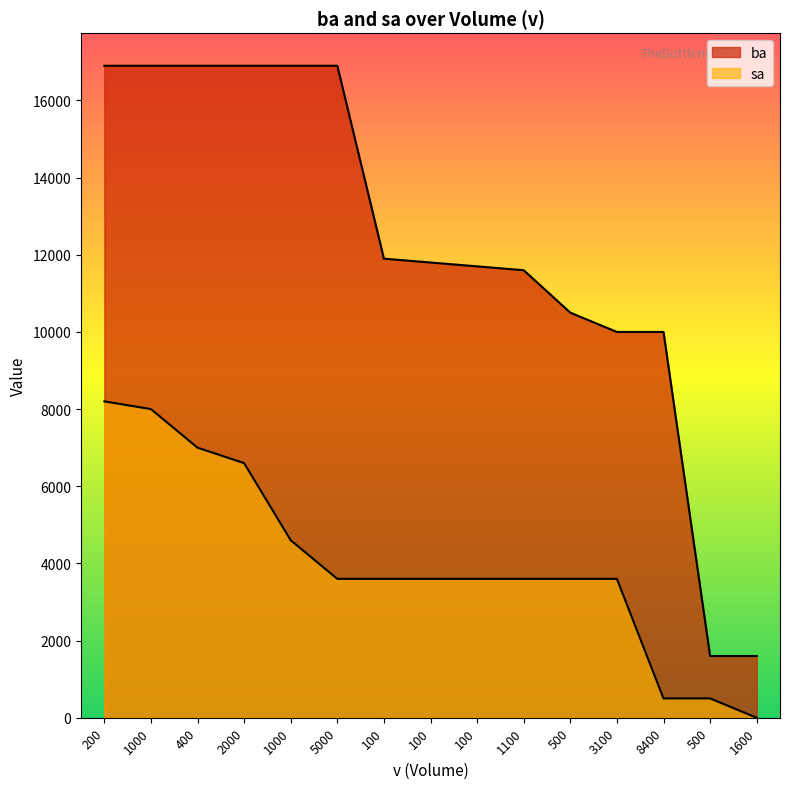

How many lines are shown in the chart?

2